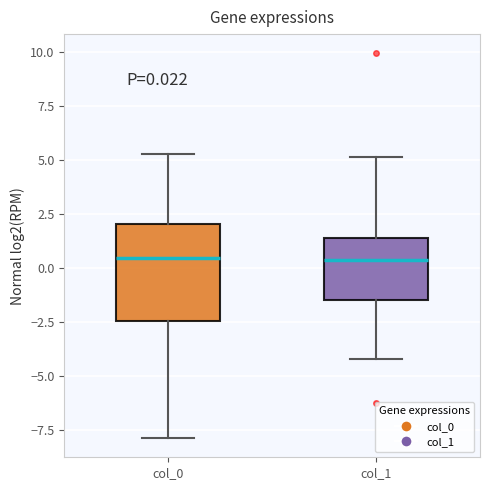

Comparing the boxes themselves (not the whiskers), which one is the tallest?

col_0